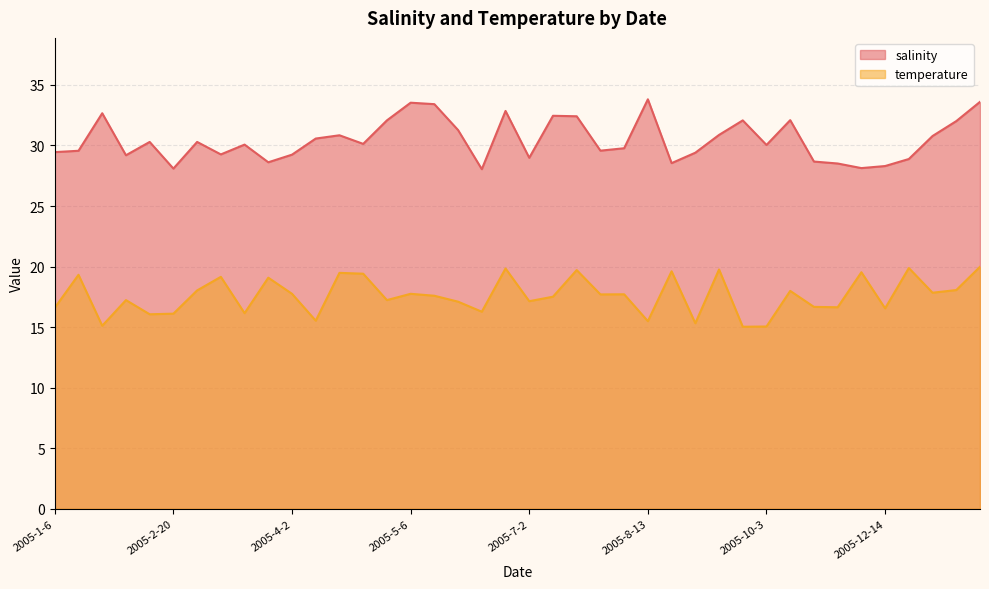

Between 2005-12-14 and 2005-2-2, which is larger?

2005-2-2